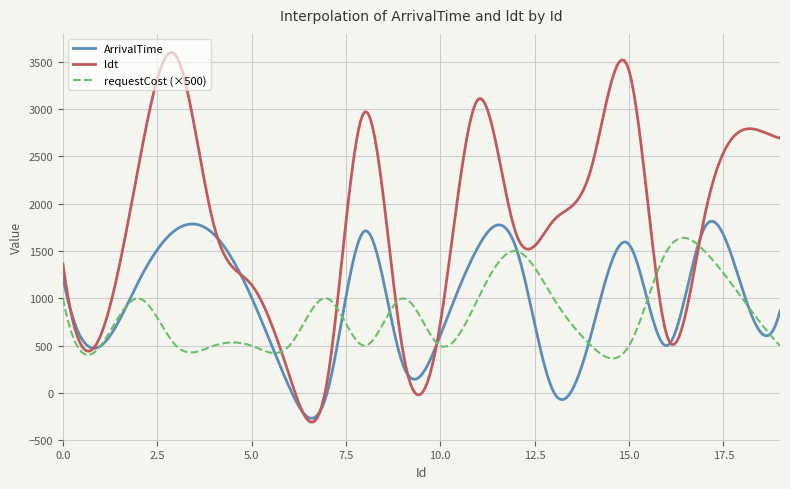

What is the highest value of the ldt series?

3597.8